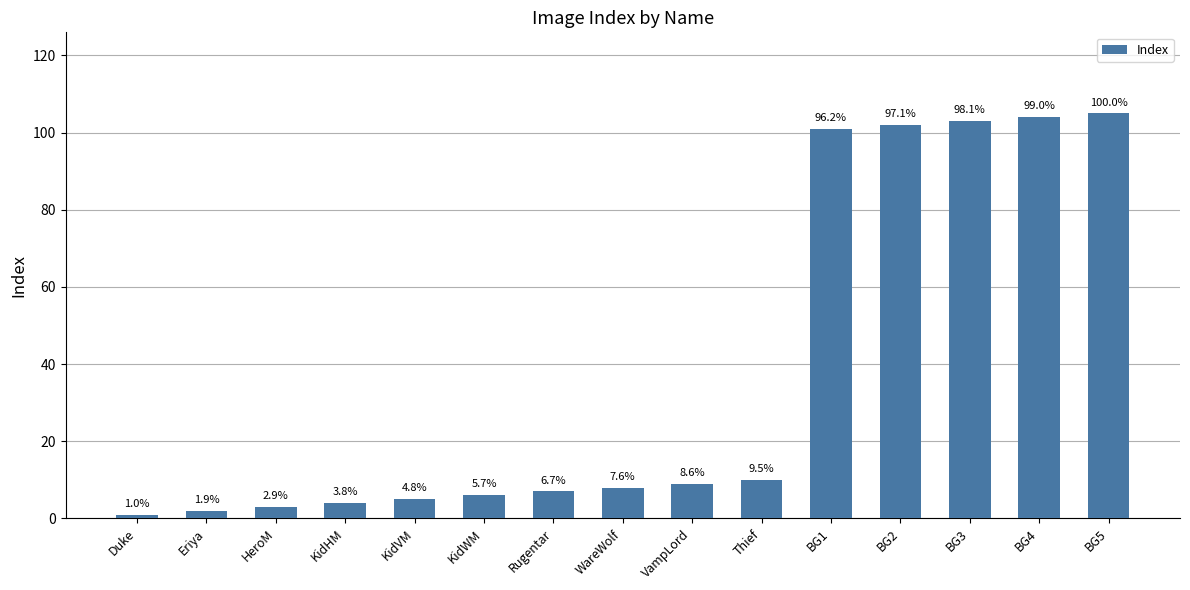

What is the label of the 9th bar from the right?

Rugentar